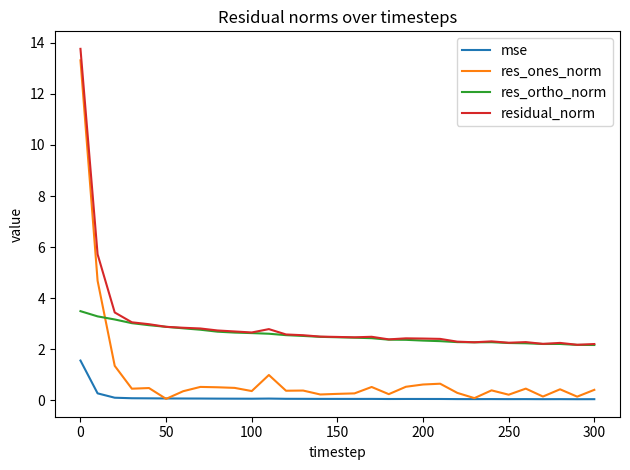

How many intersections are there between res_ones_norm and res_ortho_norm?

1